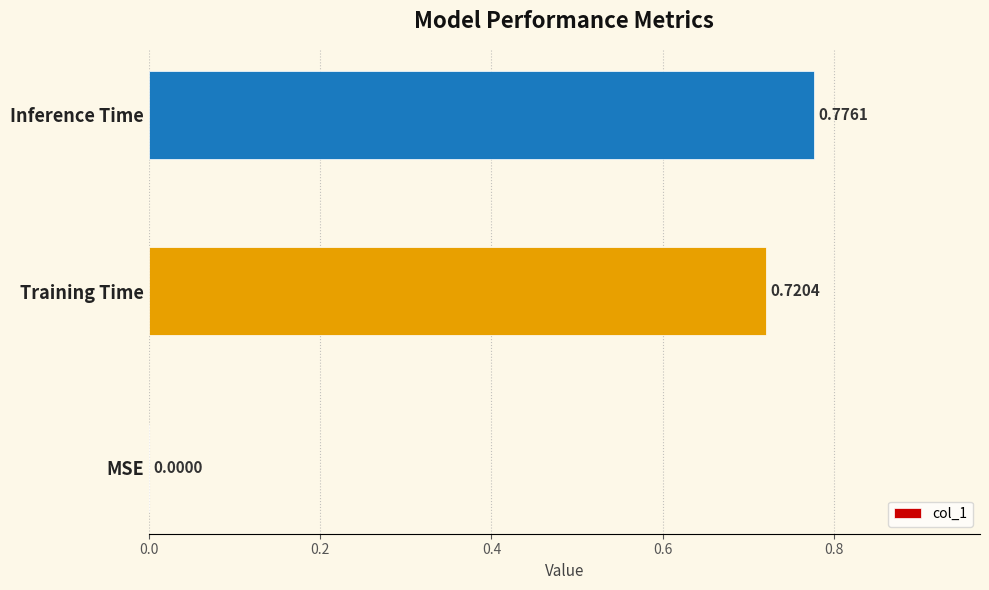

How many values are above zero?

2